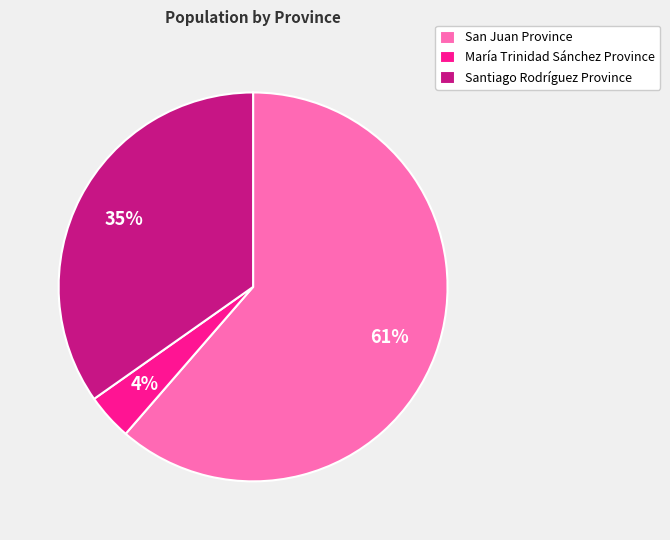

Does San Juan Province represent more than half of the total?

Yes